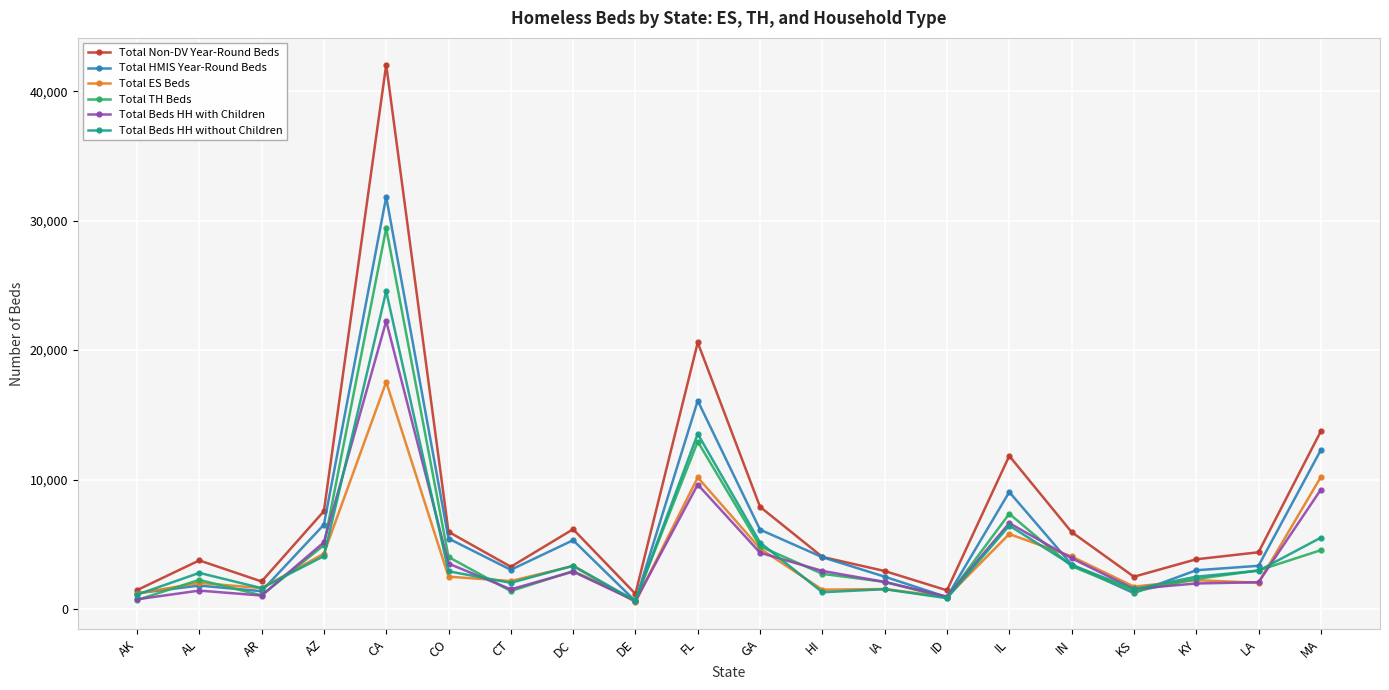

True or false: Total ES Beds has more than 0 interior local peaks.

True